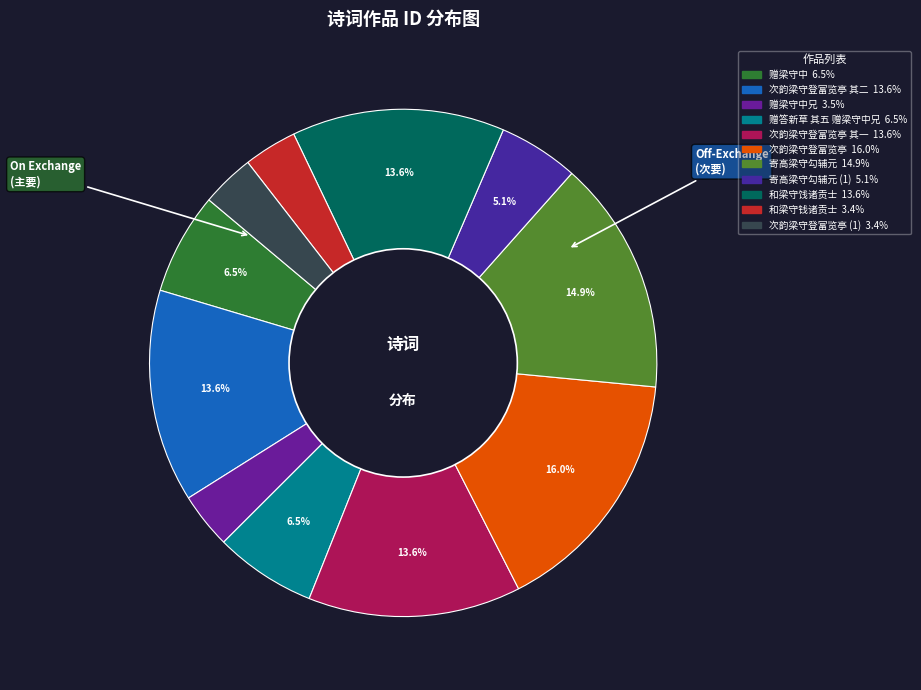

To the nearest percent, what is the difference between the largest and smallest slice percentages?

13%